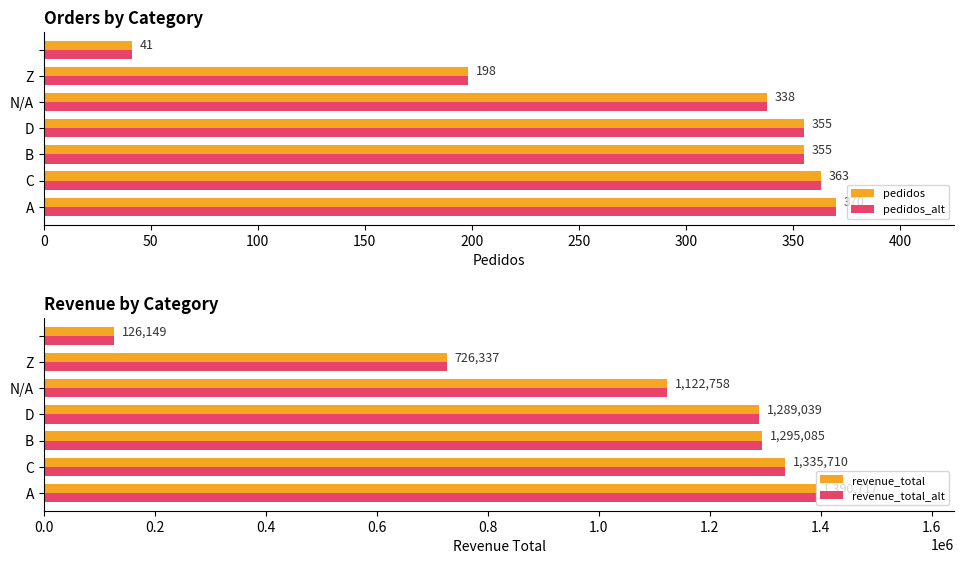

How many series are shown in this chart?

4